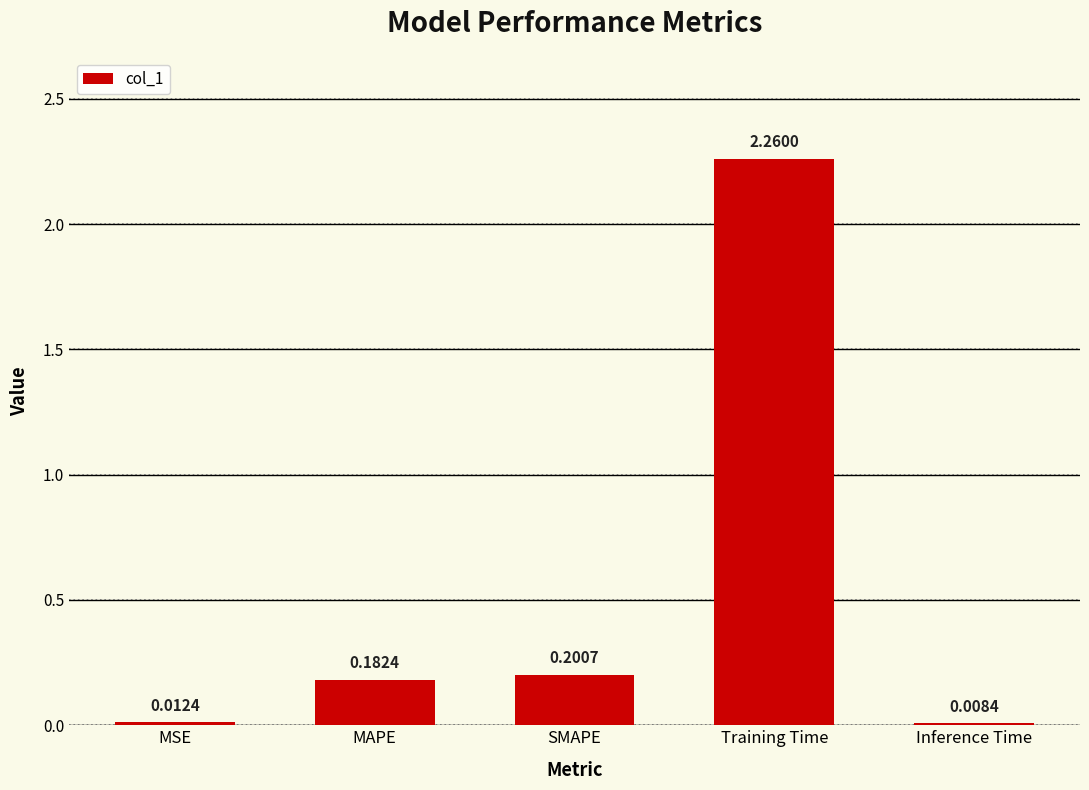

Rank the categories by value from lowest to highest.

Inference Time, MSE, MAPE, SMAPE, Training Time